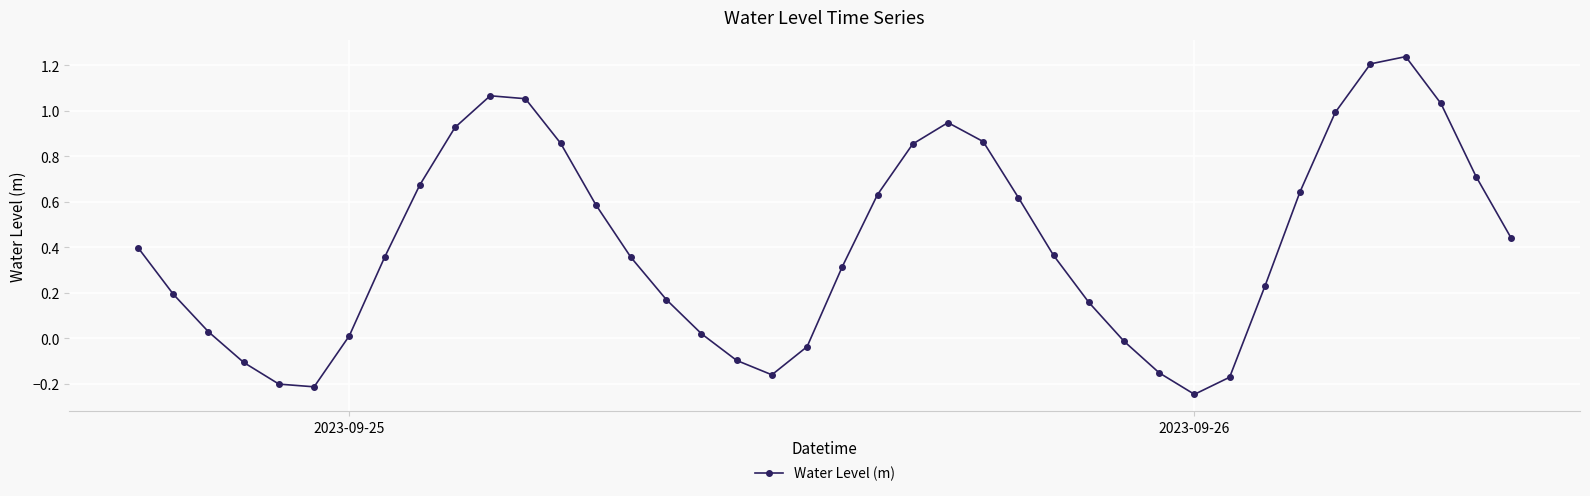

What is the value of the 21st point from the left?

0.3